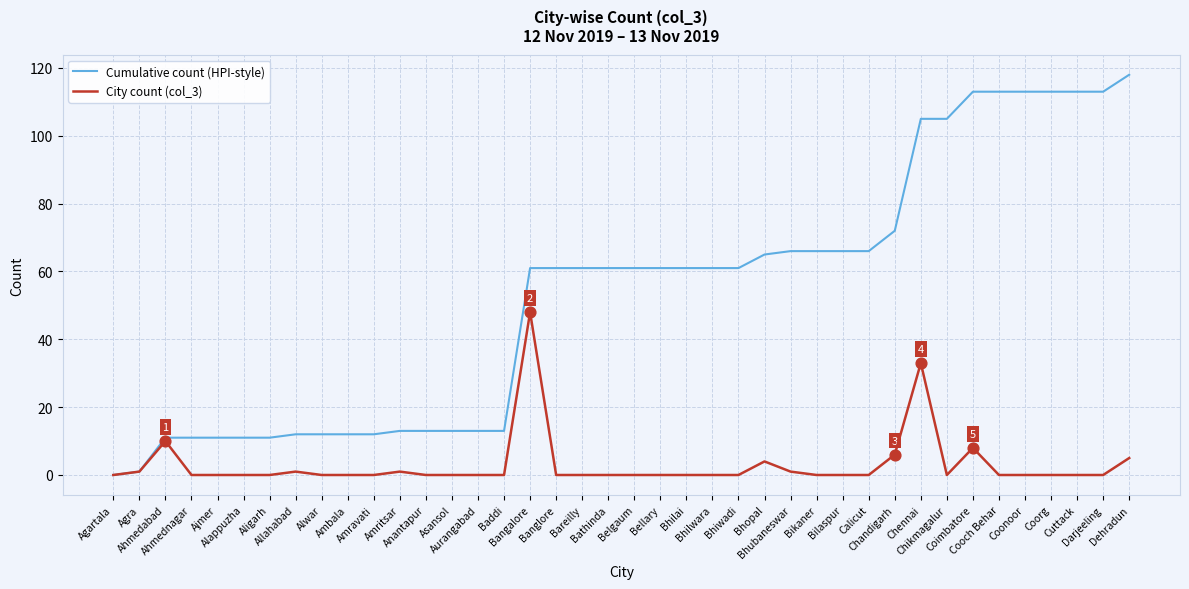

Which series has the widest spread of values?

Cumulative count (HPI-style)